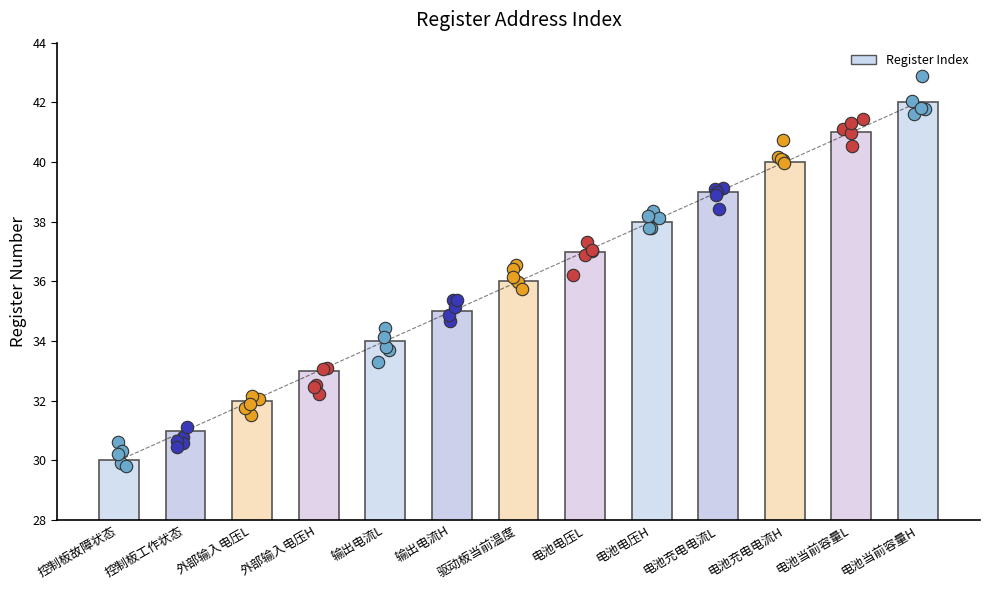

What is the ratio of the value at 外部输入电压L to the value at 输出电流H?

0.9